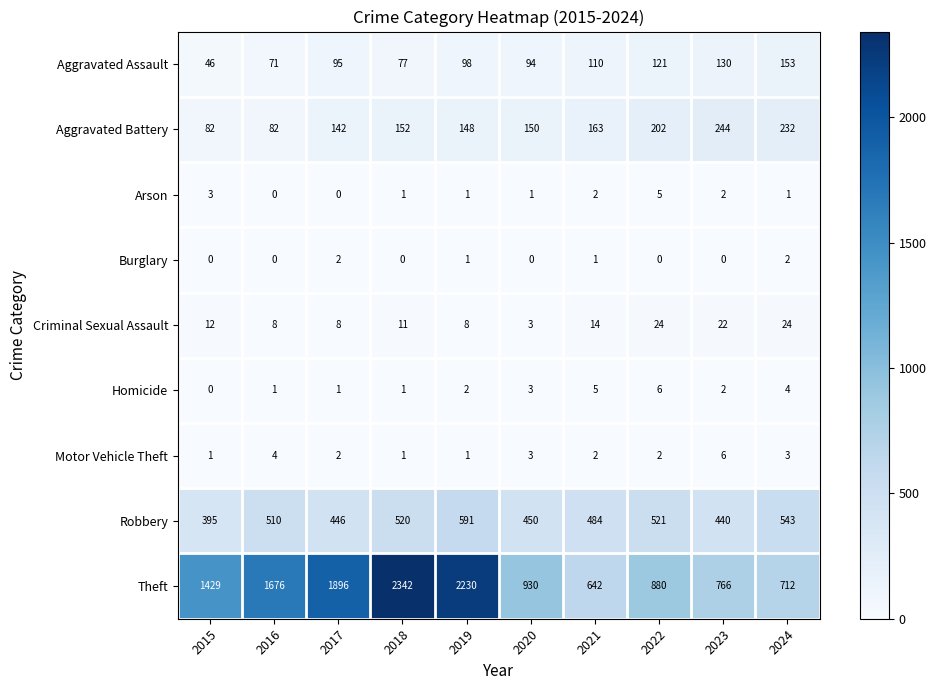

The value of Burglary at 2020 is -1. True or false?

False